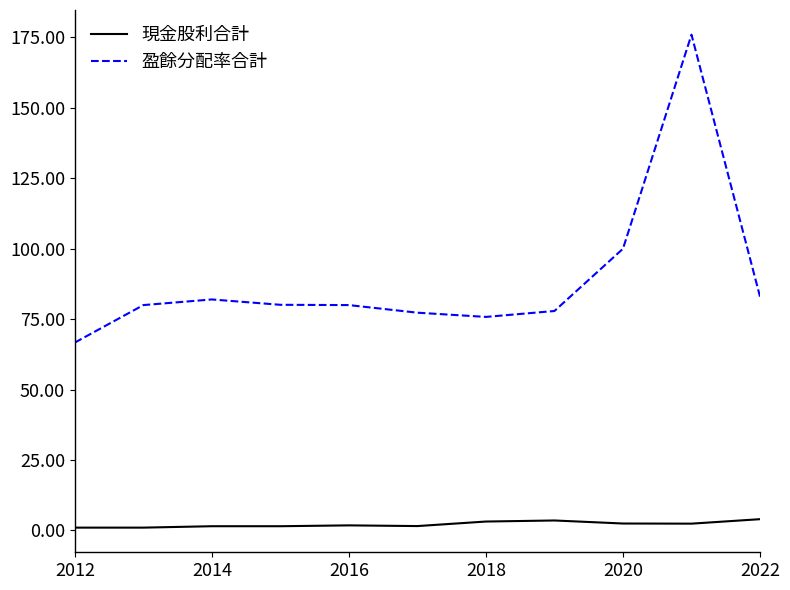

Which series has the widest spread of values?

盈餘分配率合計